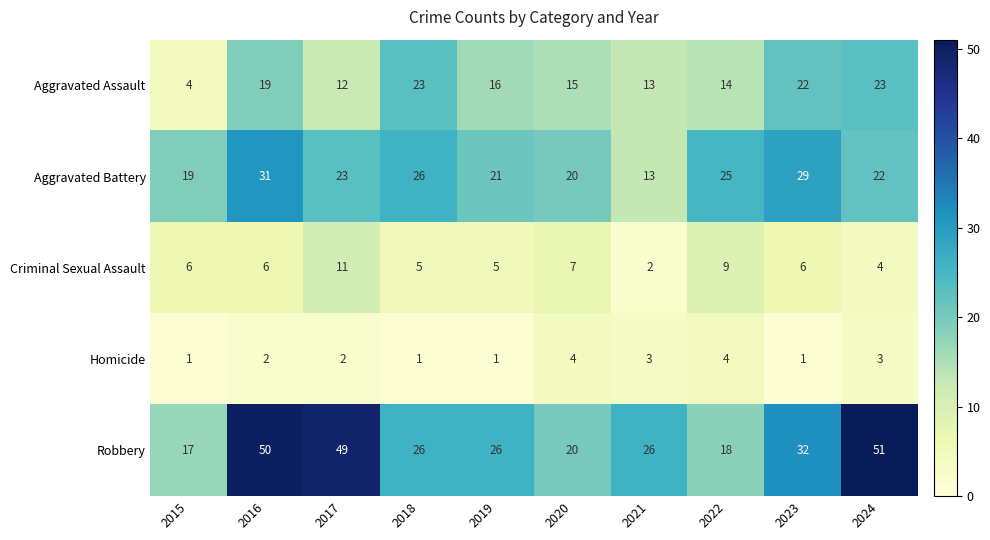

What is the average value of the Aggravated Battery series?

23